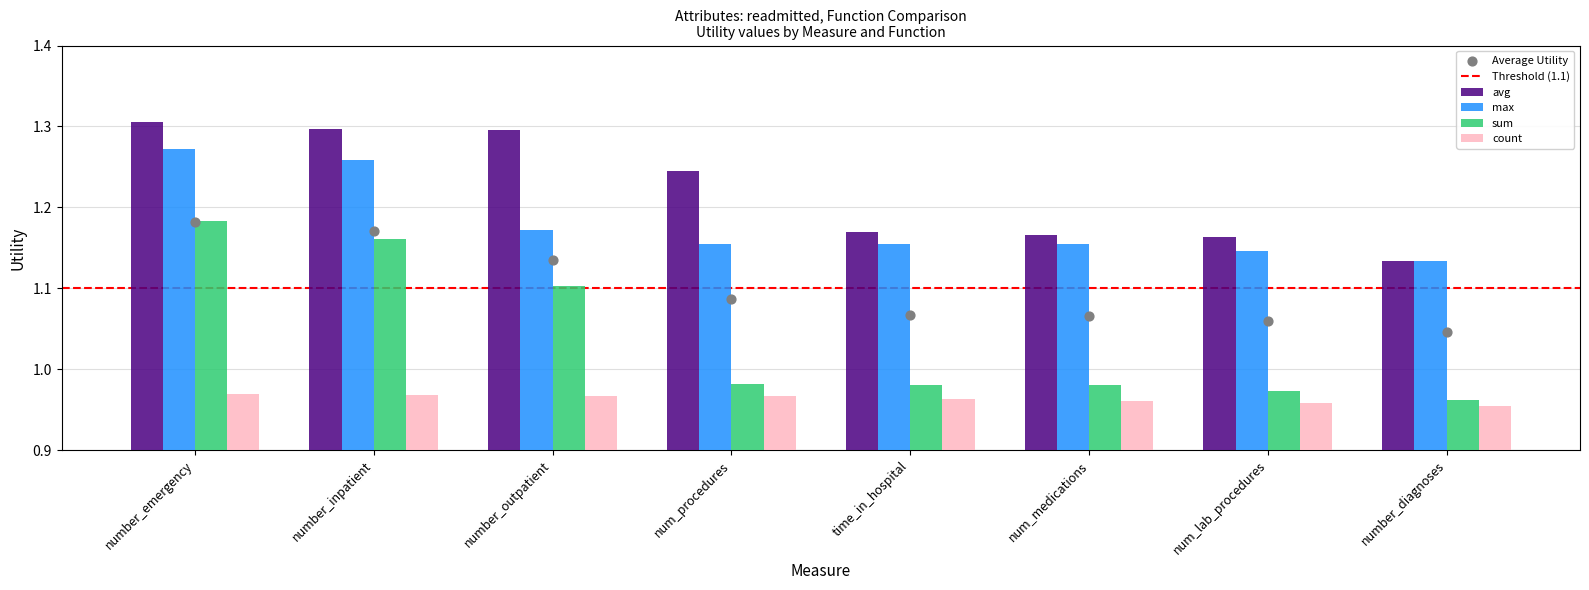

Which series contains the highest Y value?

avg